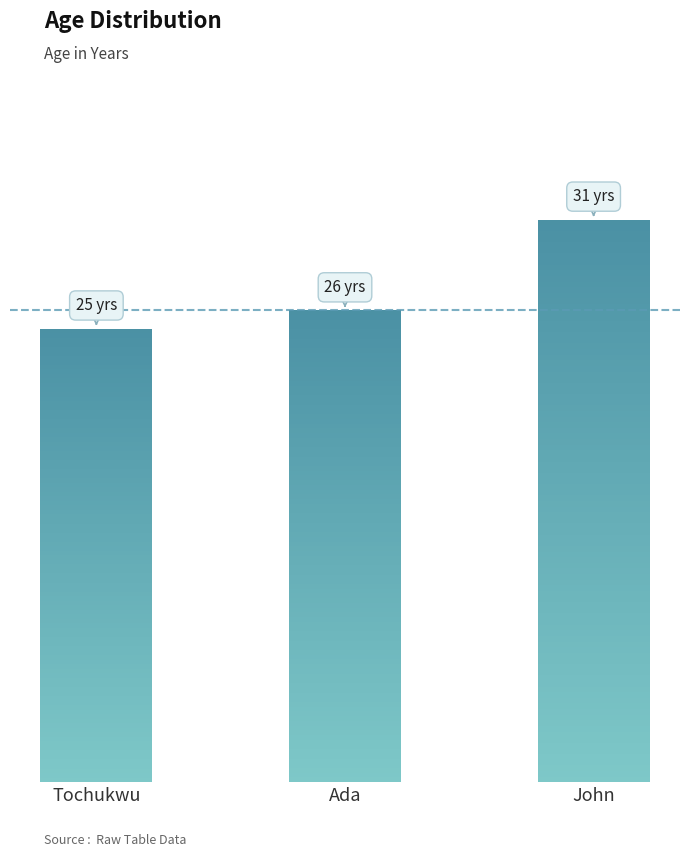

What is the greatest value displayed?

31